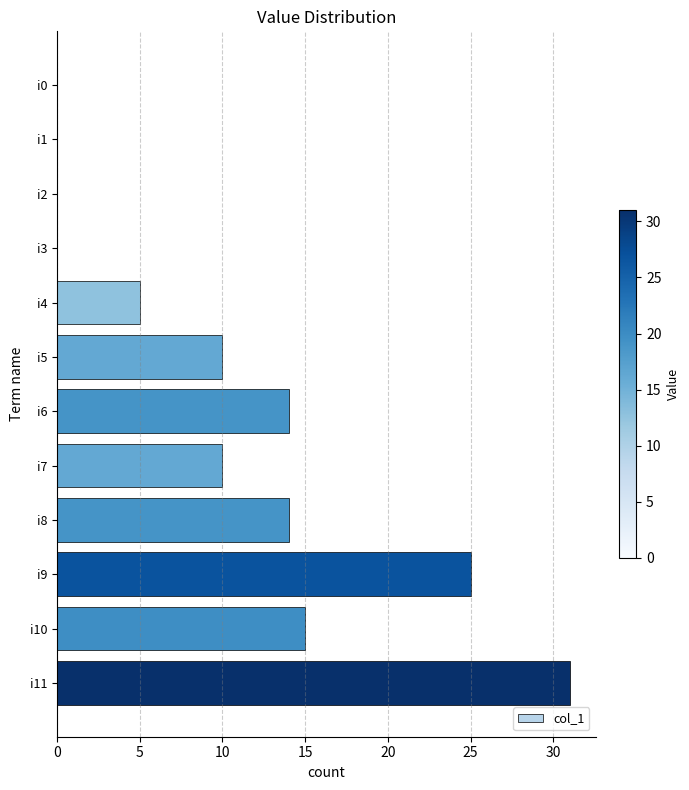

The chart shows a value of 15 at i1. True or false?

False